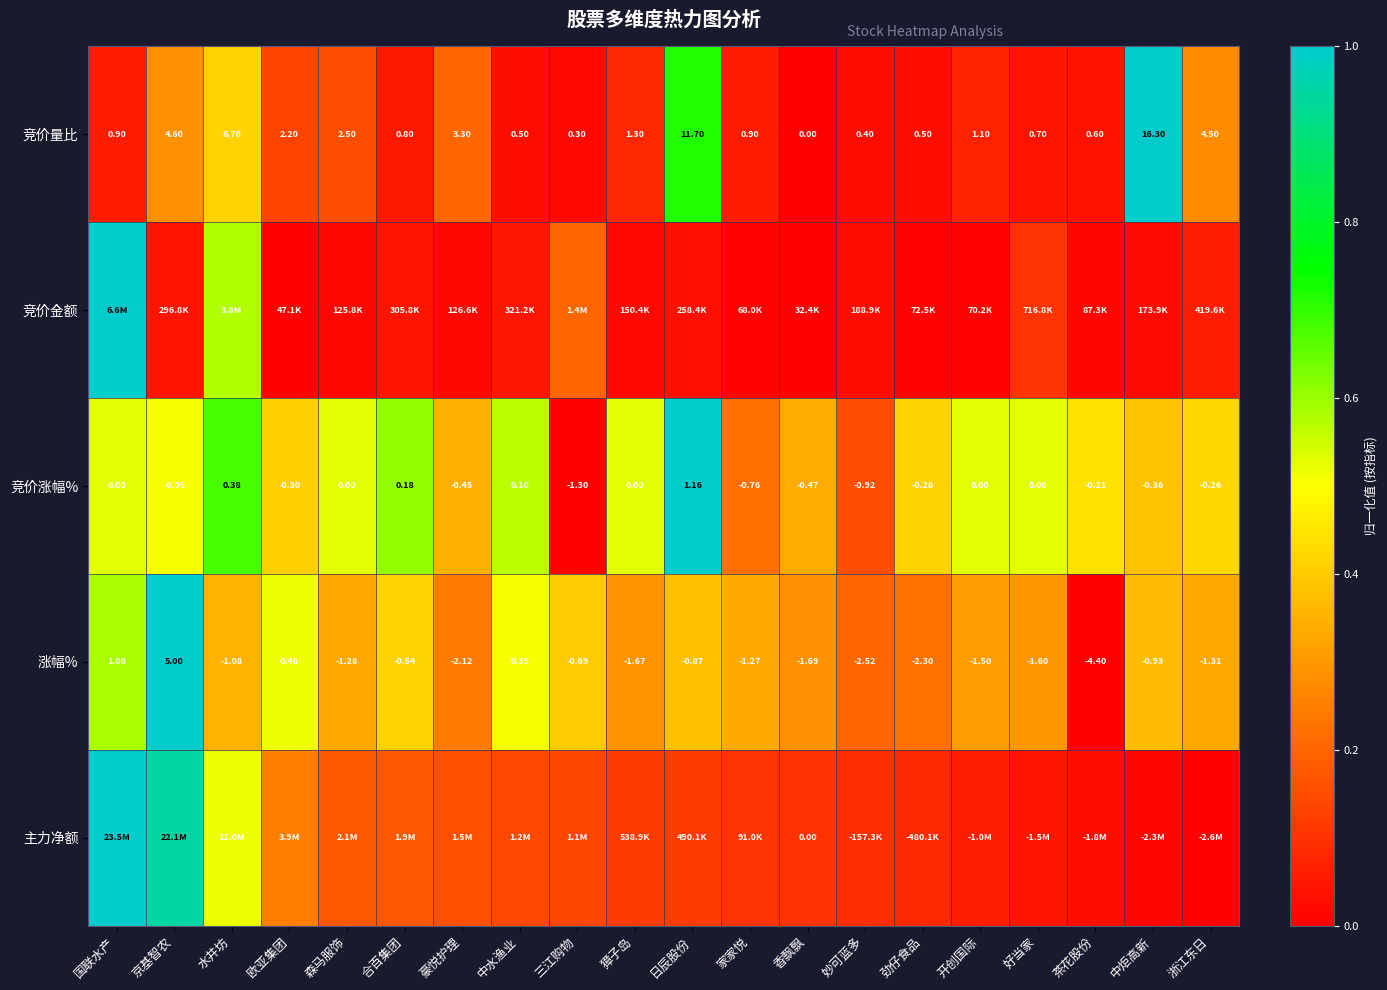

List the labels in order of 涨幅% value, smallest first.

茶花股份, 妙可蓝多, 劲仔食品, 豪悦护理, 香飘飘, 獐子岛, 好当家, 开创国际, 浙江东日, 森马服饰, 家家悦, 水井坊, 中炬高新, 日辰股份, 三江购物, 合百集团, 中水渔业, 欧亚集团, 国联水产, 京基智农